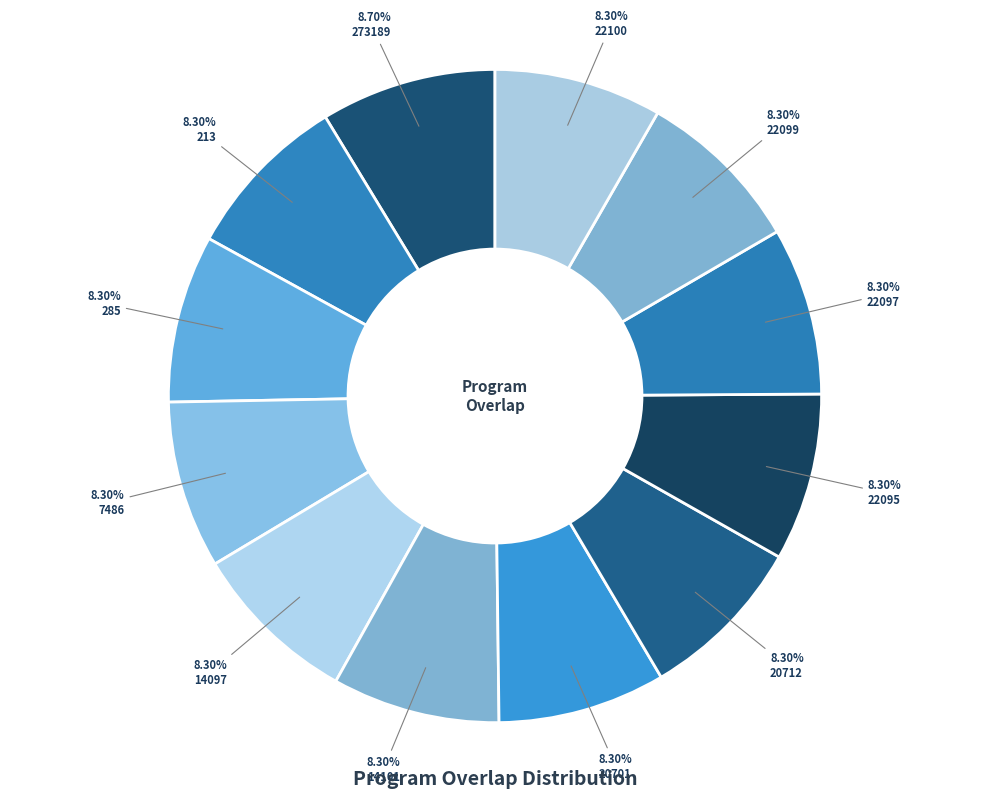

Does 22095 represent more than half of the total?

No